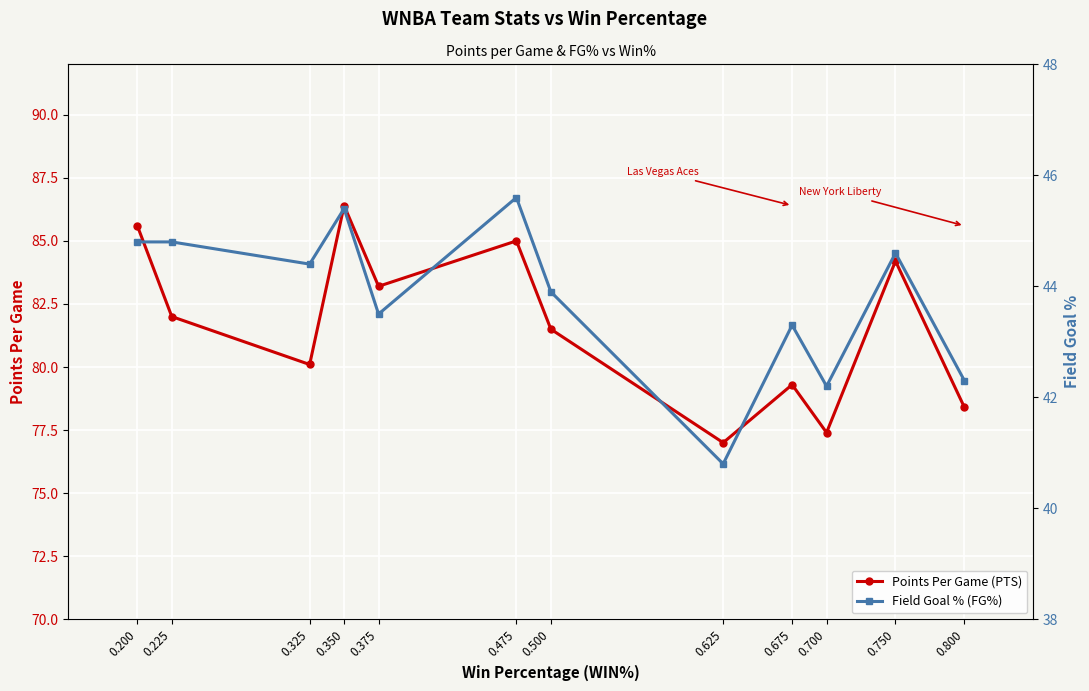

Reading left to right, transcribe all the data shown in this chart.

Points Per Game (PTS): 85.6	82.0	80.1	86.4	83.2	85.0	81.5	77.0	79.3	77.4	84.2	78.4
Field Goal % (FG%): 44.8	44.8	44.4	45.4	43.5	45.6	43.9	40.8	43.3	42.2	44.6	42.3